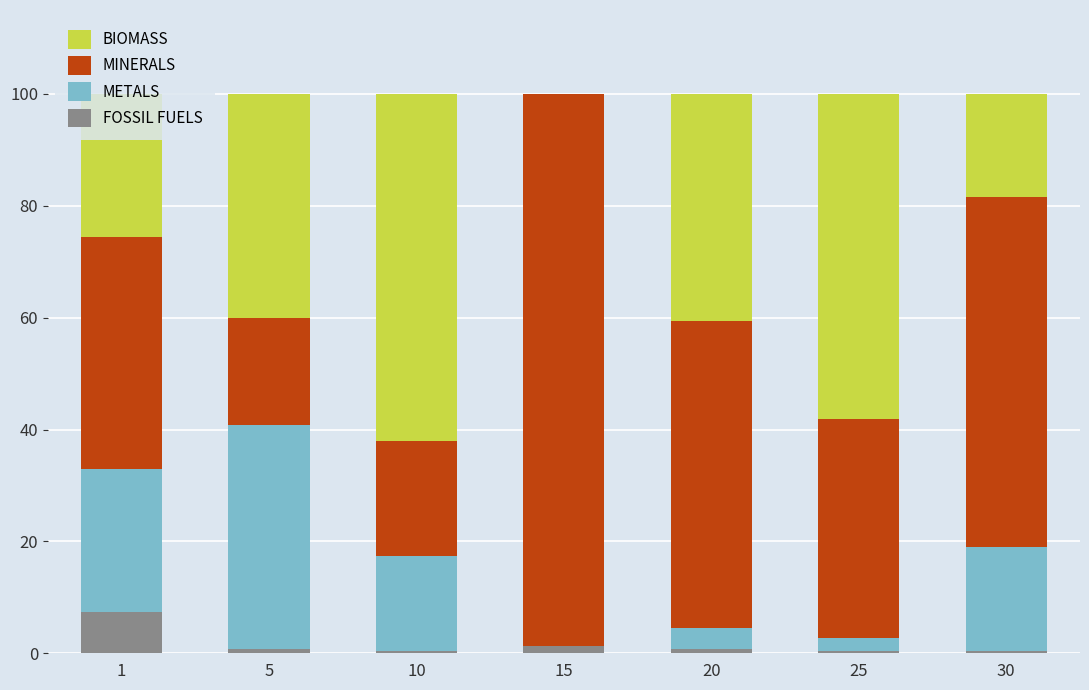

How many categories are shown in the chart?

7